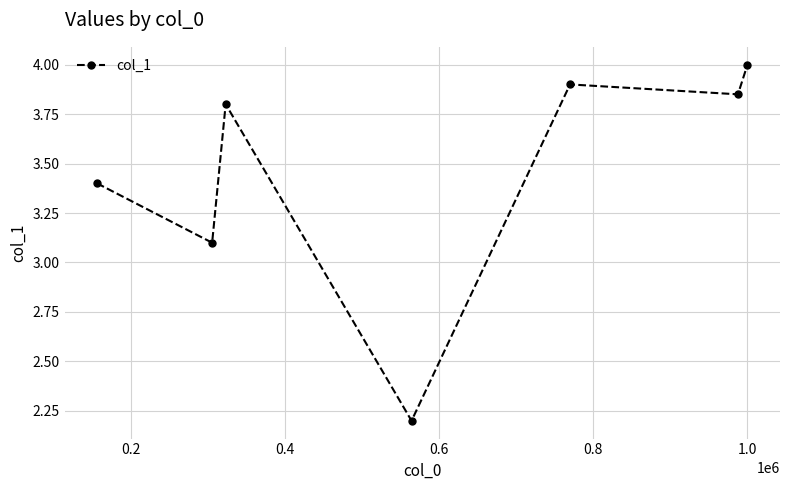

What is the value of the 4th point from the left?

2.2